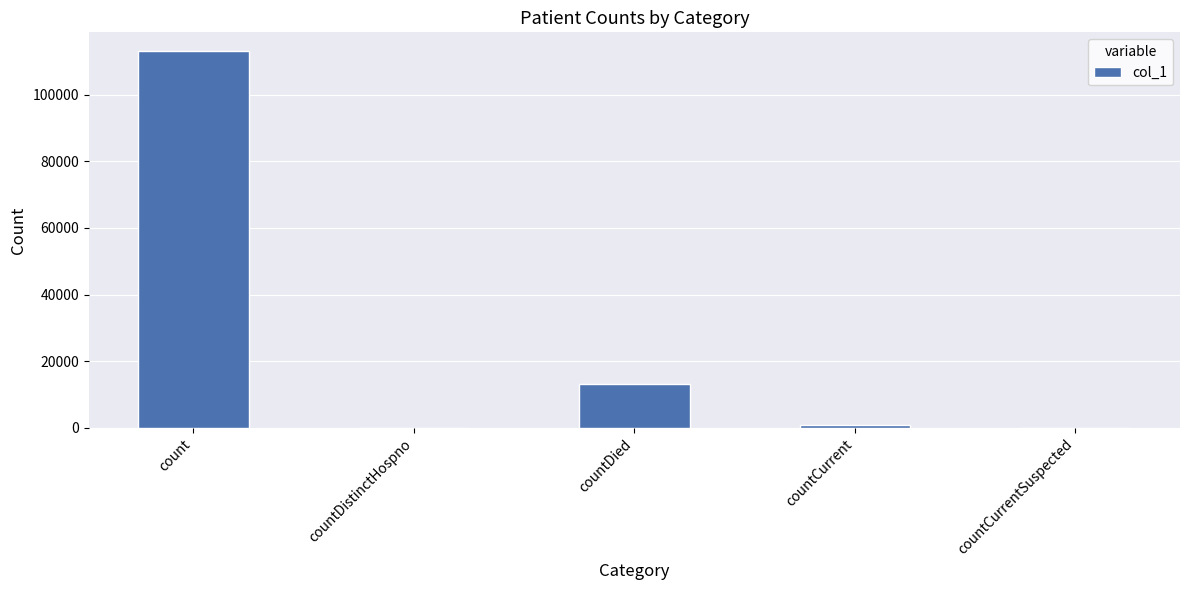

Is it true that the value at countDied is 13195?

True